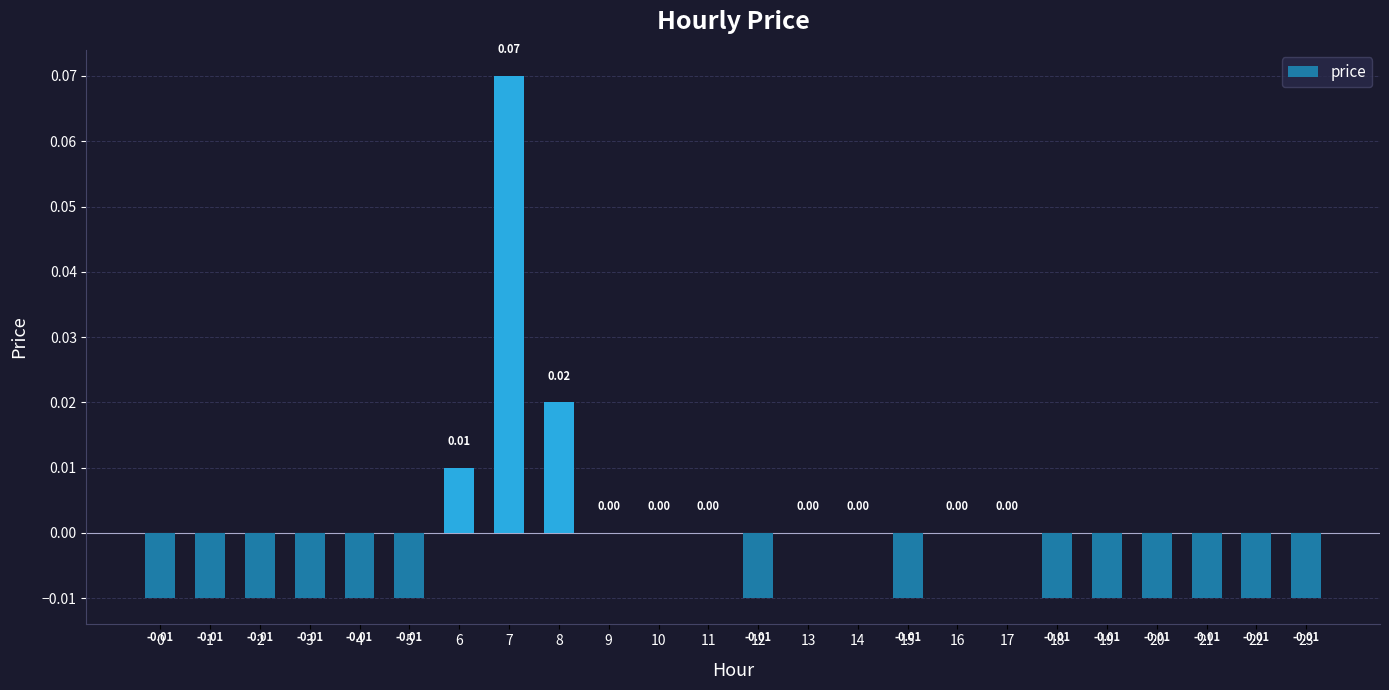

Does the chart contain stacked bars?

No